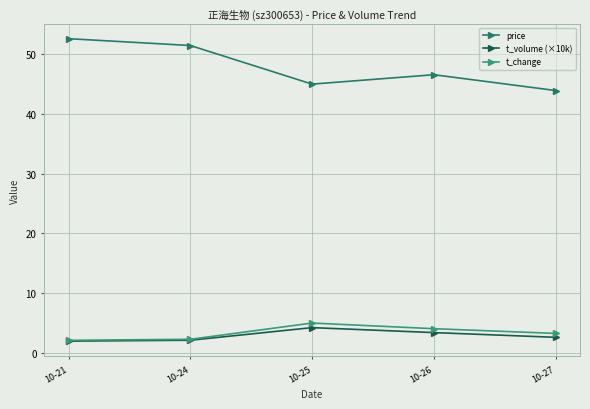

Rank the categories by price value from lowest to highest.

10-27, 10-25, 10-26, 10-24, 10-21